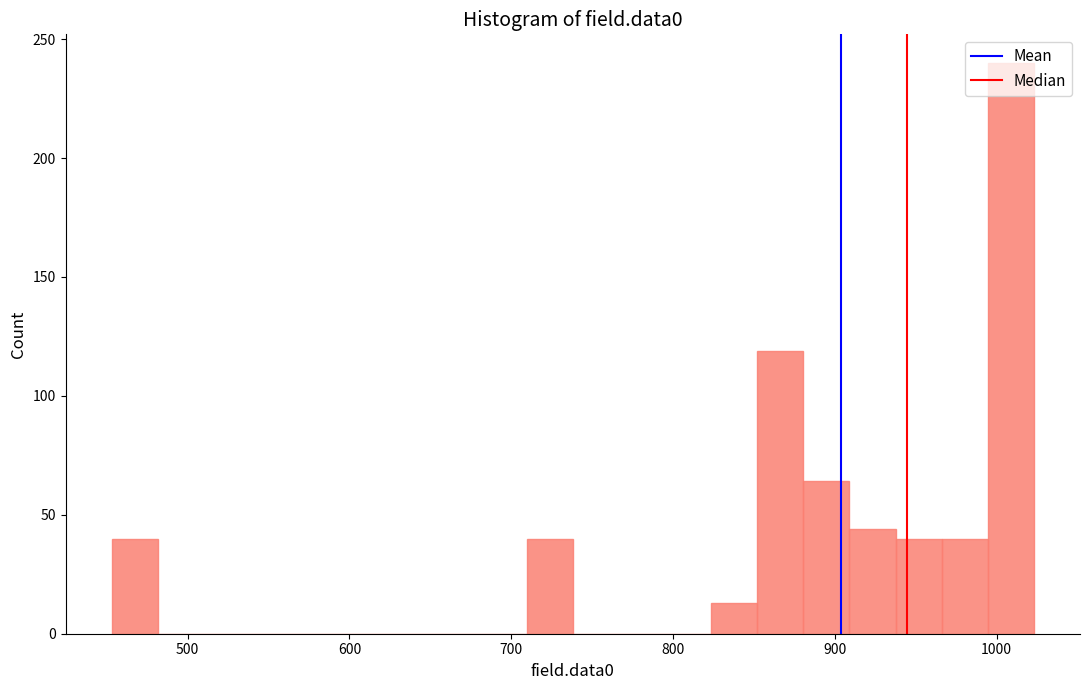

Around what value on the x-axis is the tallest bar? Give the approximate position of its centre, as read against the axis.

1010